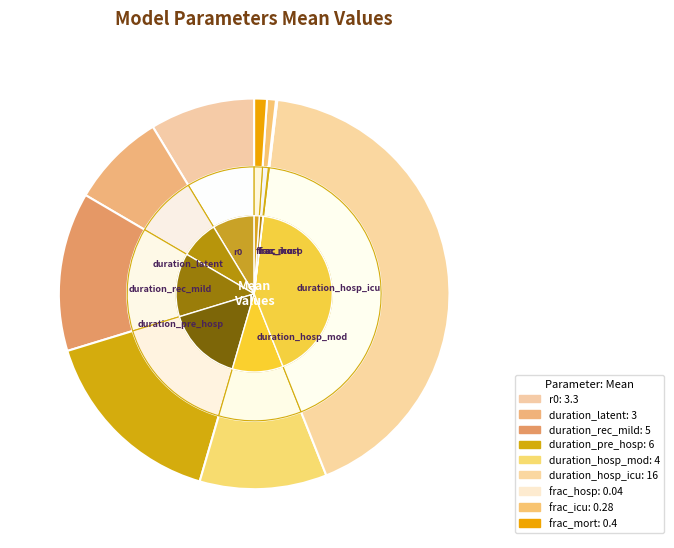

To the nearest percent, what is the average slice percentage?

11%